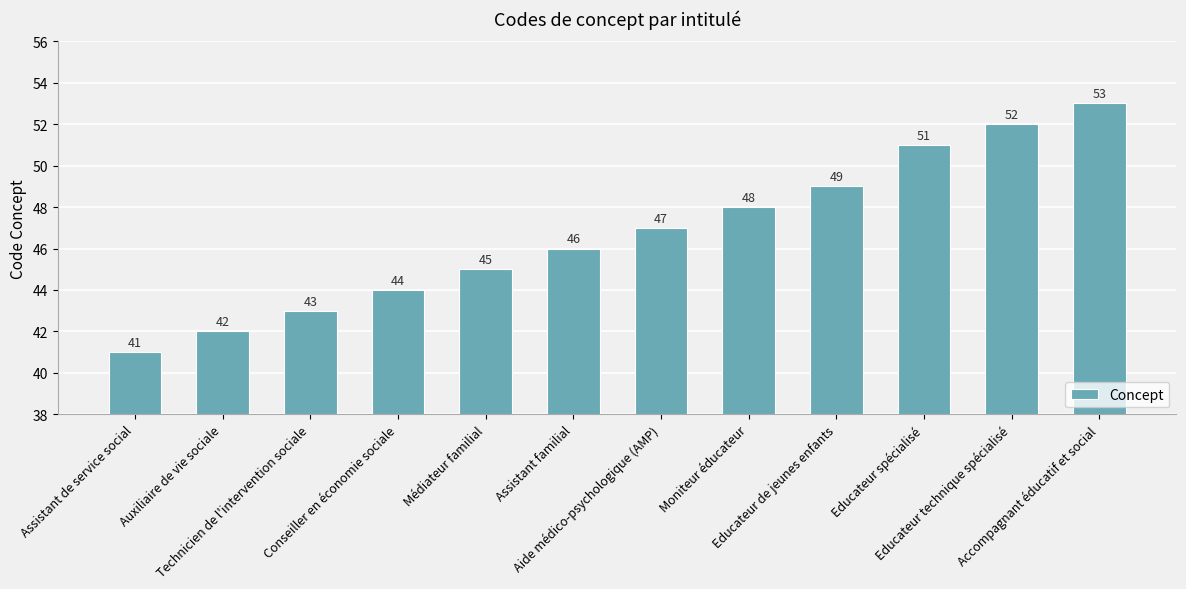

What is the average value?

47